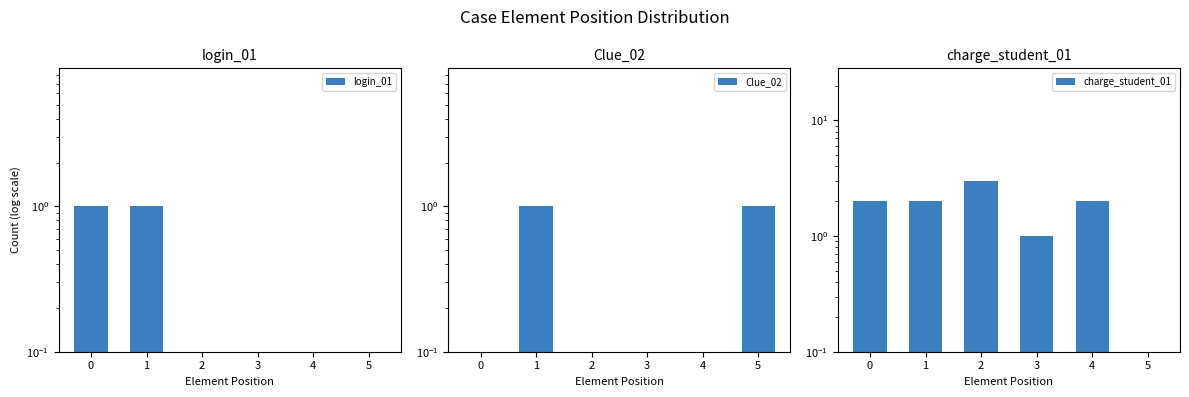

Is it true that charge_student_01 equals 3.0 at 1?

False